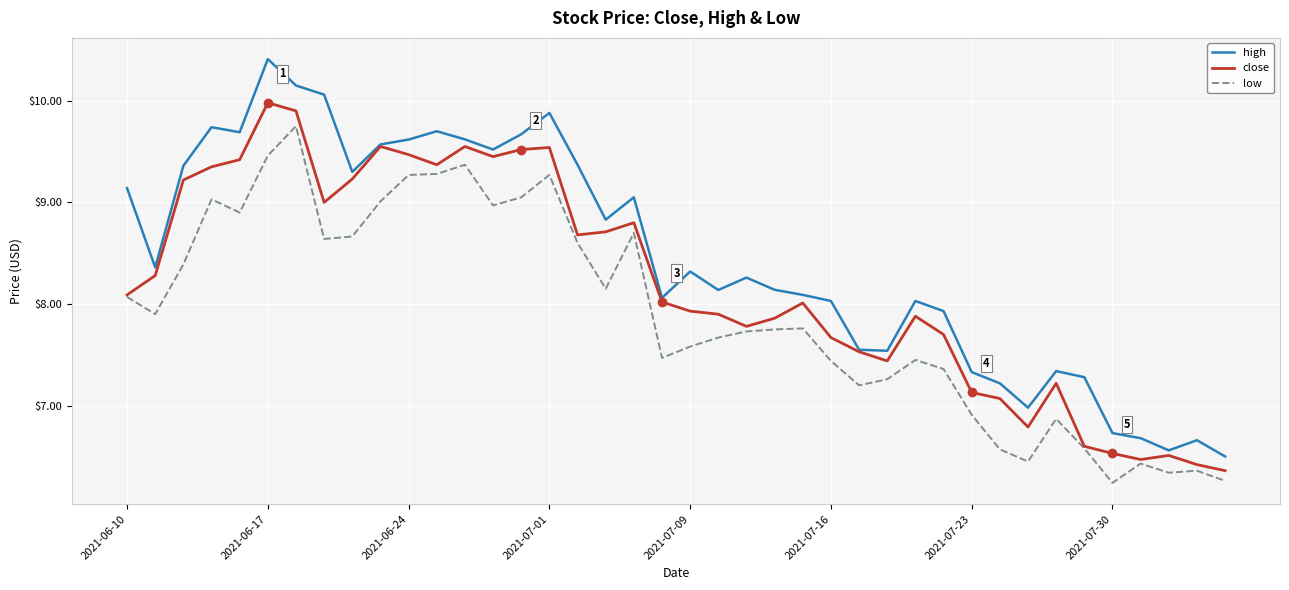

True or false: high and low cross at least once.

False